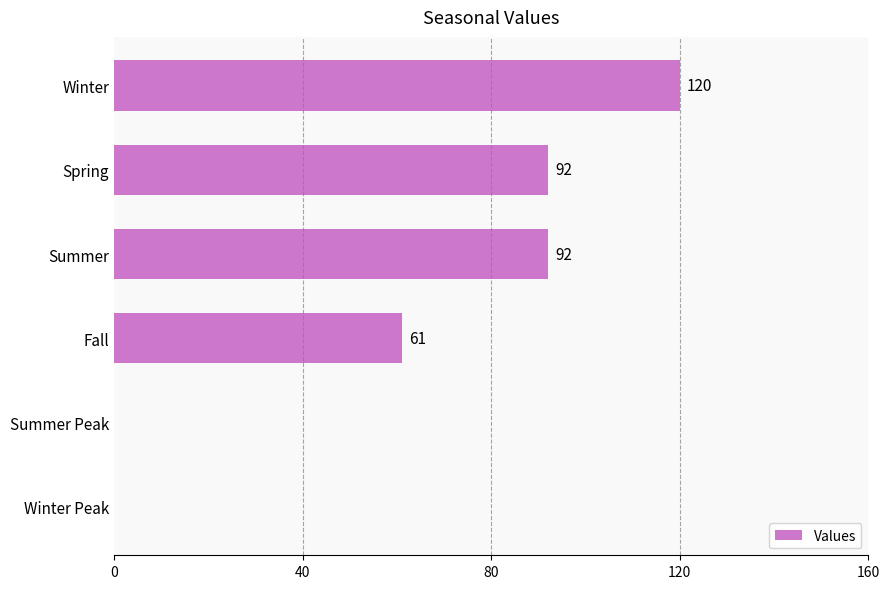

Are the bars grouped side by side (vs. stacked)?

No